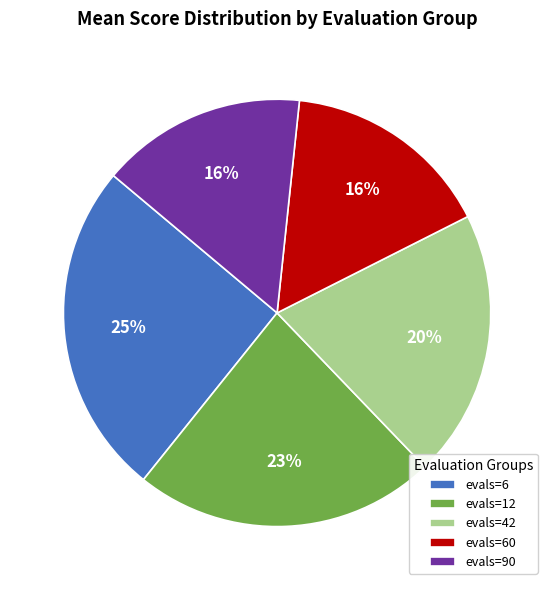

The evals=6 slice represents 12% of the pie. True or false?

False